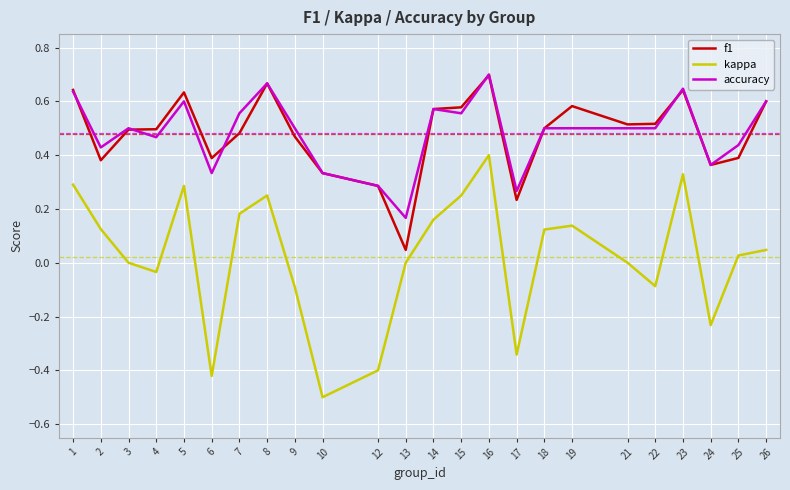

Count the number of data series in this chart.

3